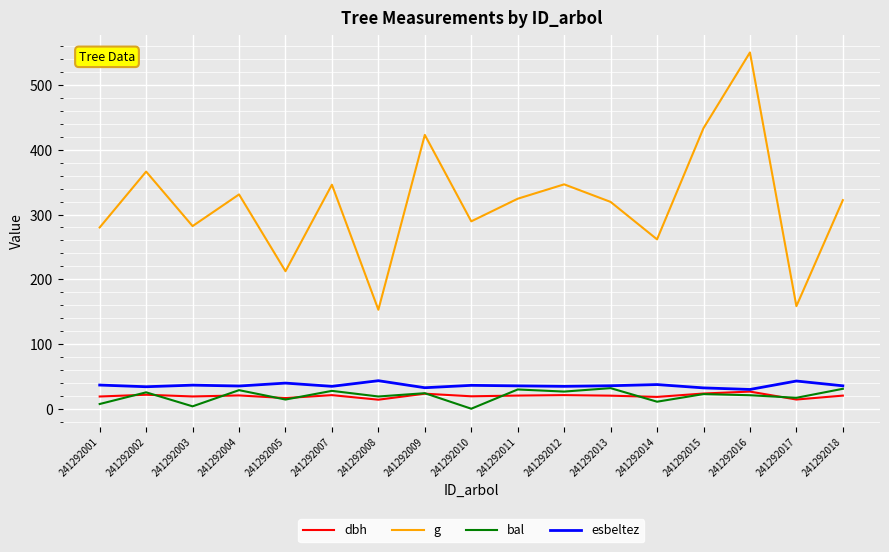

What is the difference between the highest and lowest values at 241292002?

344.7